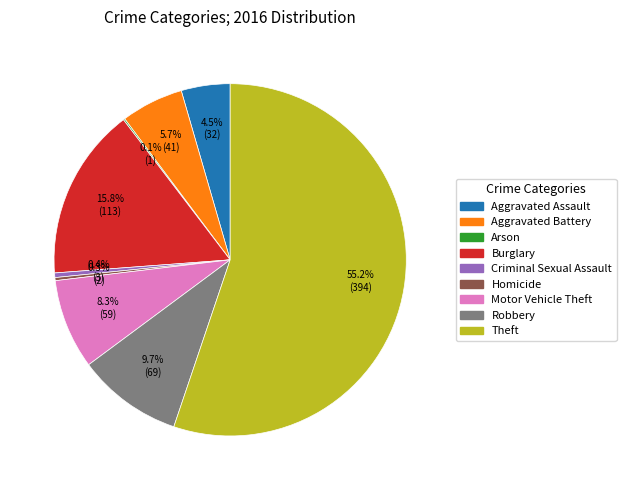

Does Aggravated Assault represent more than half of the total?

No